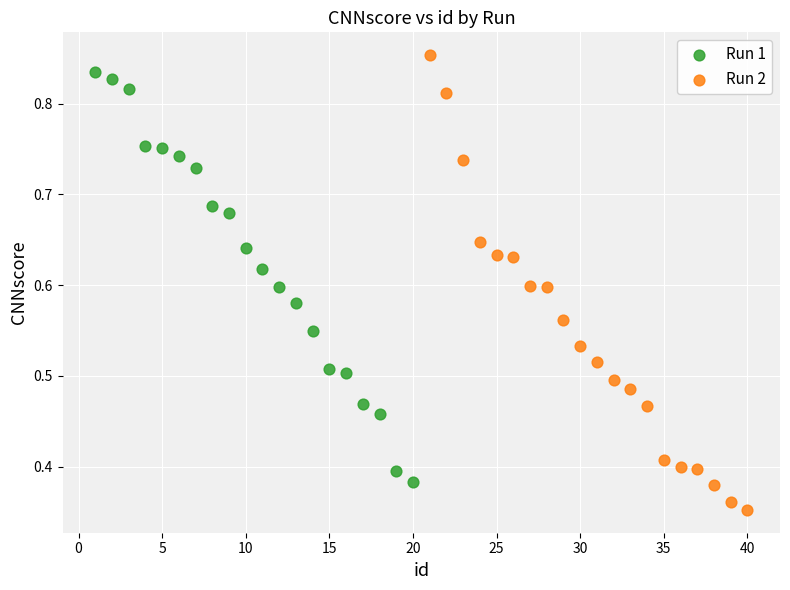

Which series contains the highest Y value?

Run 2